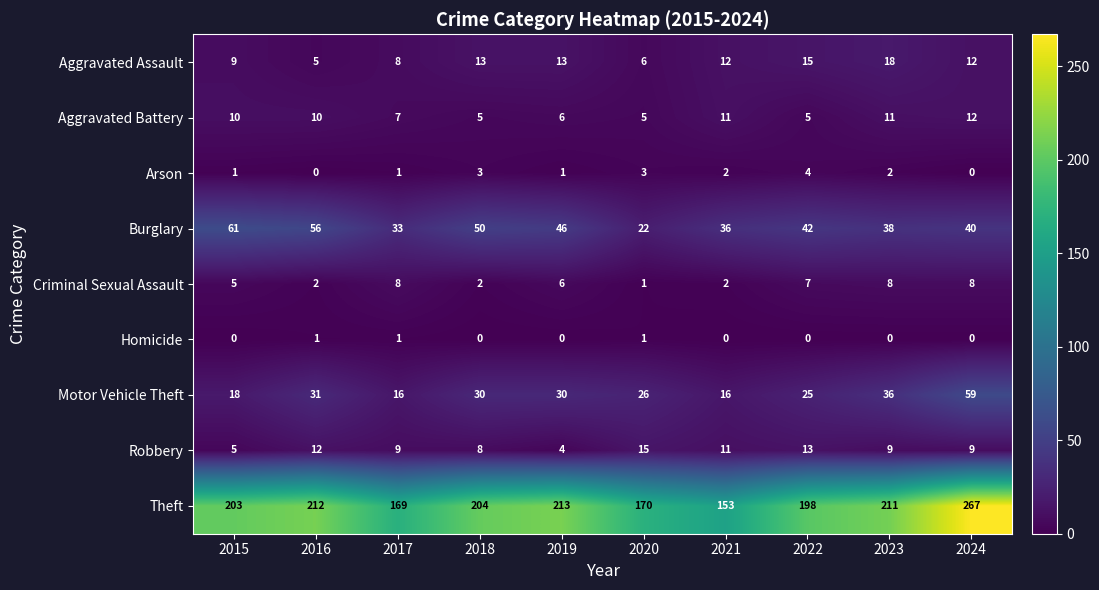

Is it true that Burglary equals 36 at 2021?

True